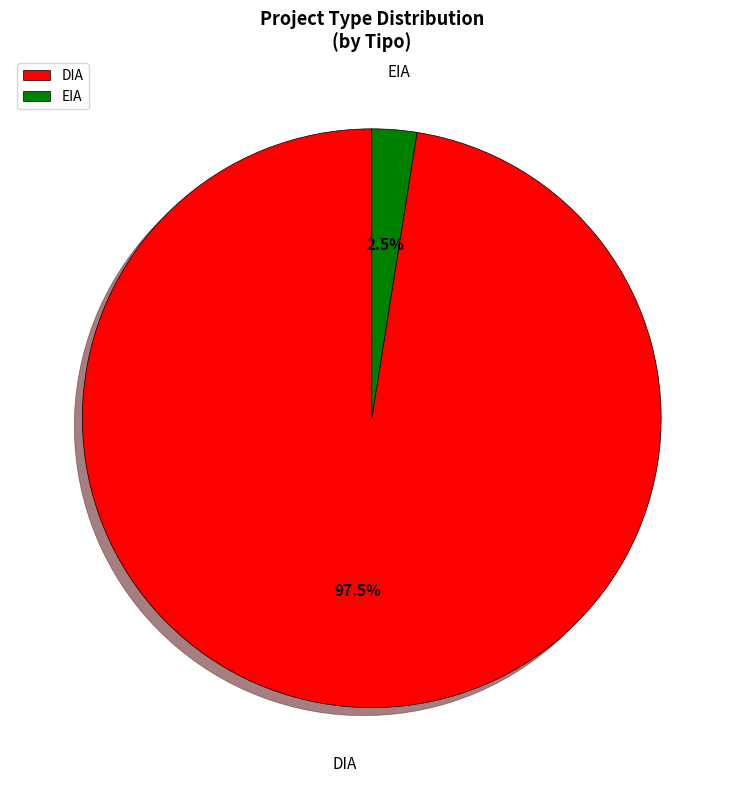

What is the ratio of the value at DIA to the value at EIA?

39.0